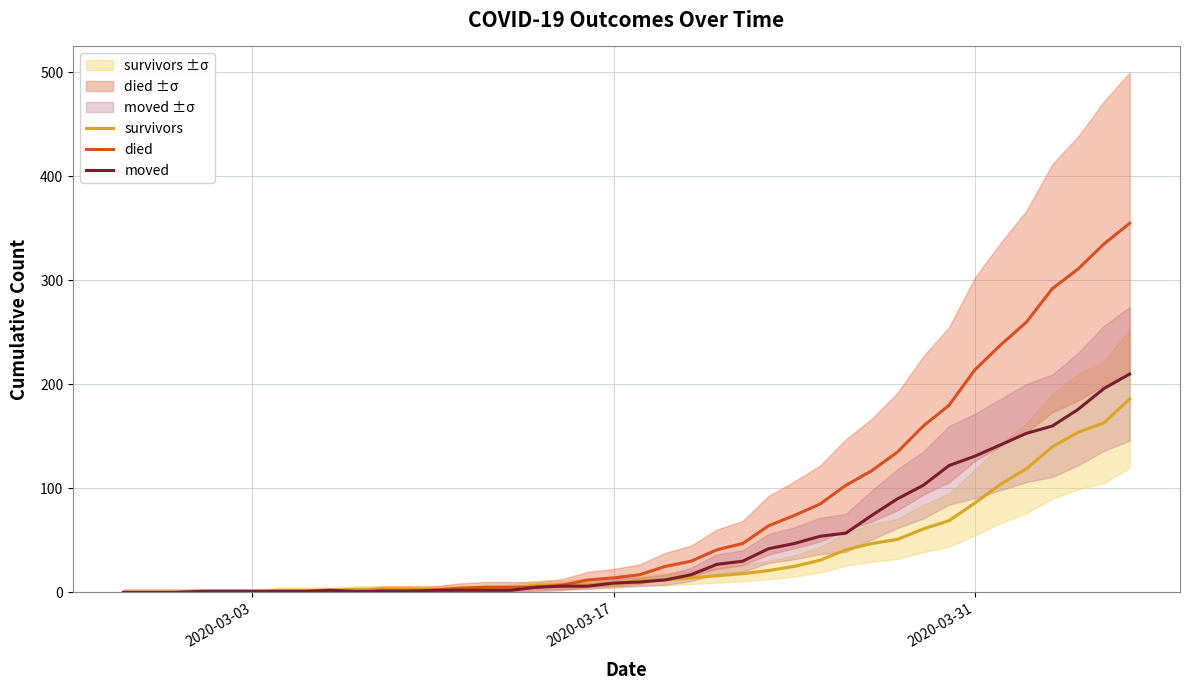

What is the average value of the died series?

79